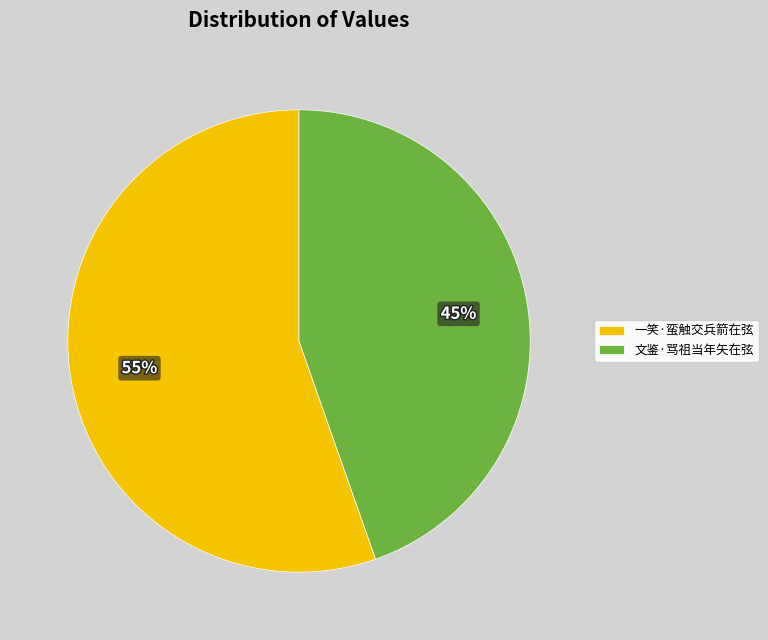

To the nearest percent, what percentage of the pie is 一笑·蛮触交兵箭在弦?

55%